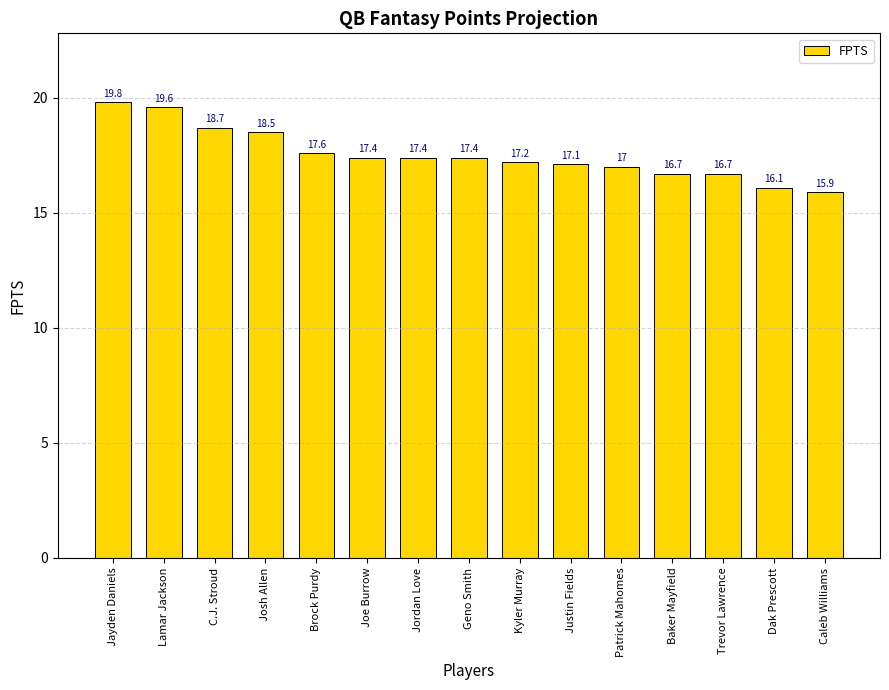

What is the difference between the values at Jordan Love and Jayden Daniels?

2.4